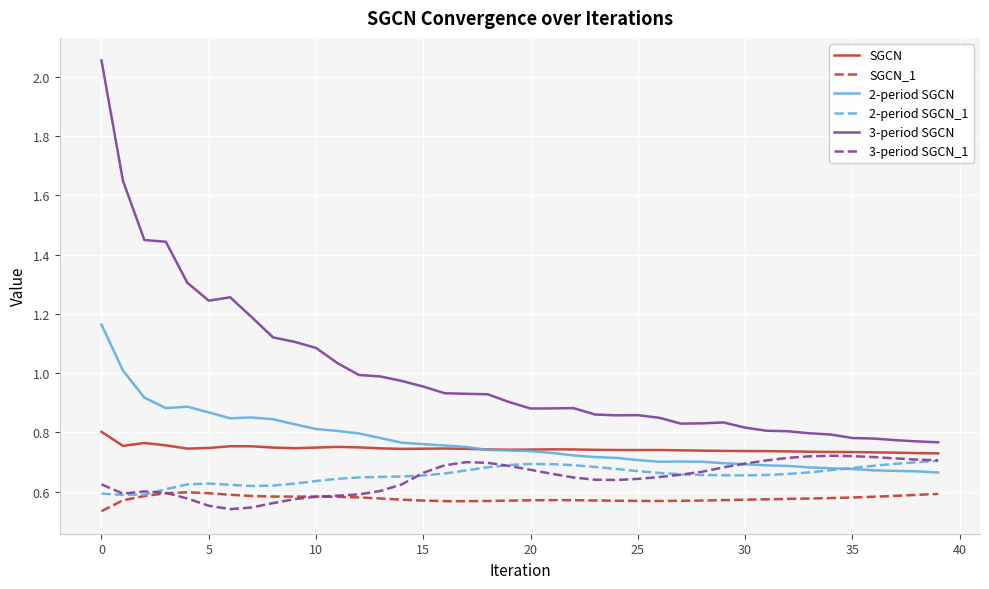

After their last crossing, which series has the higher values: 2-period SGCN or 2-period SGCN_1?

2-period SGCN_1